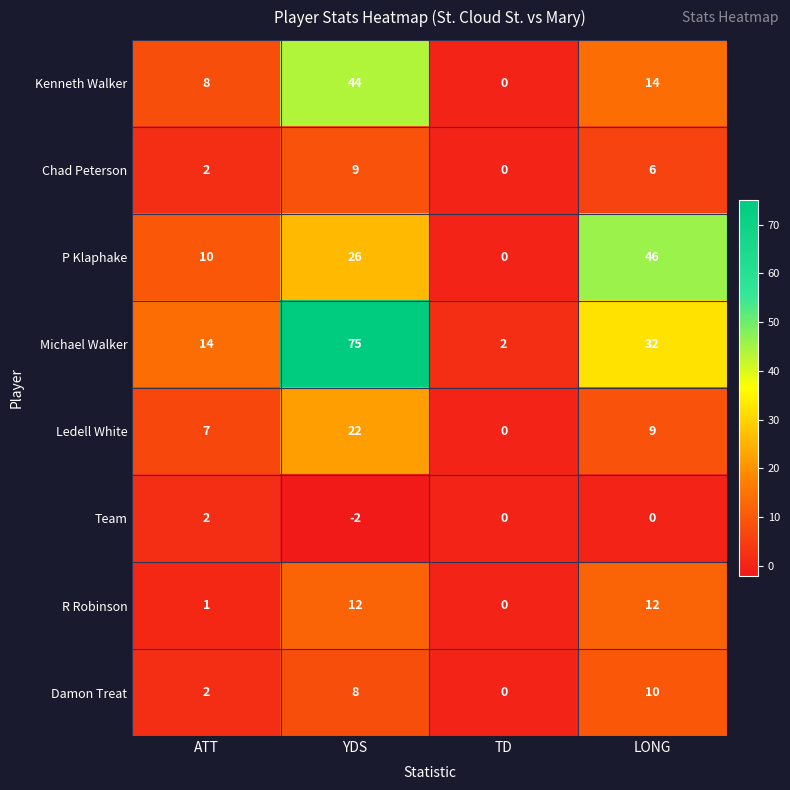

How many data points in Ledell White are less than 9?

2